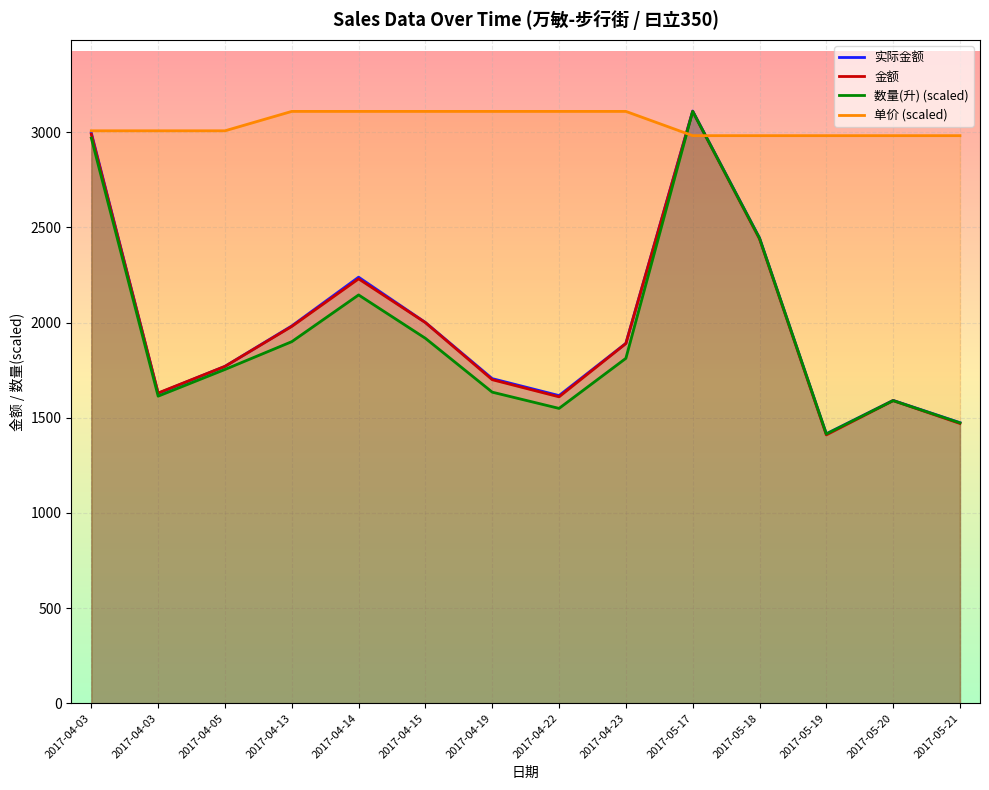

What is the difference between the second highest and minimum values in the 单价 series?

127.5